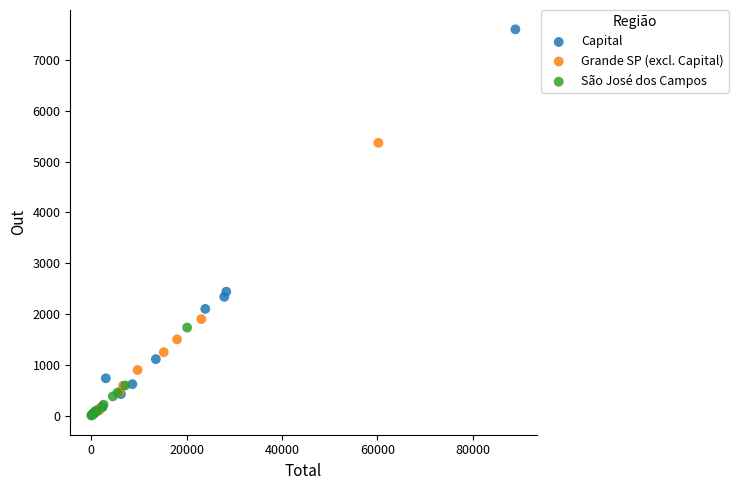

Which series has the largest Y range (max minus min)?

Capital